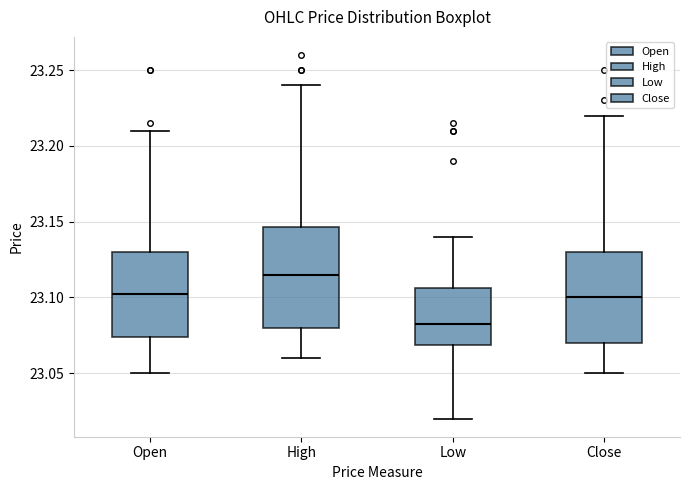

Where is the lower edge of the box for Low on the y-axis? The values are not printed on the chart, so give them approximately, as read against the axis.

23.070